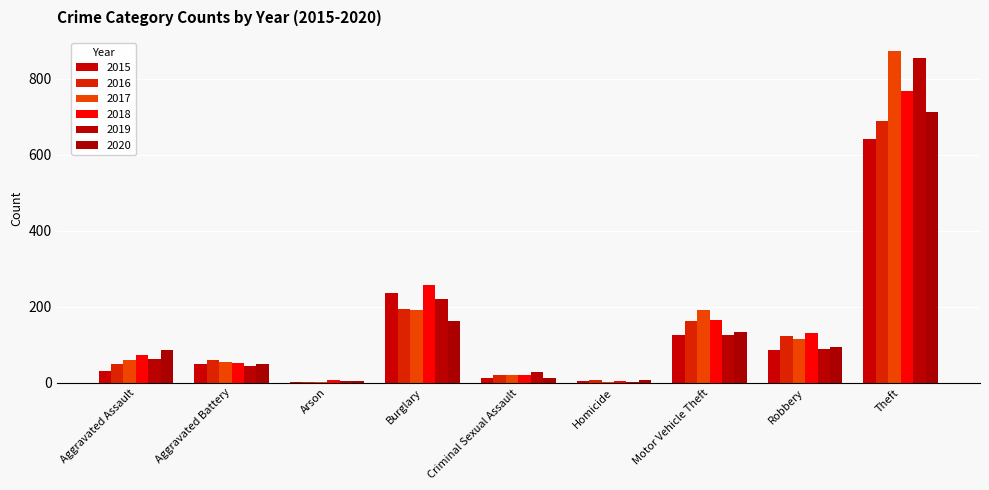

Is the value of 2015 at Theft greater than the value of 2016 at Robbery?

Yes